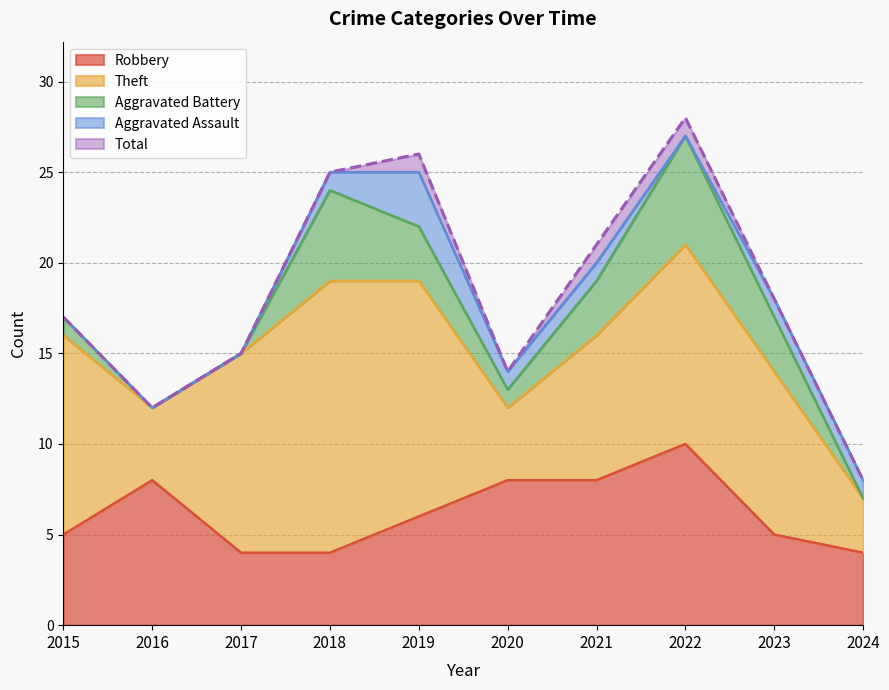

Which has a higher value, 2017 or 2021?

2021